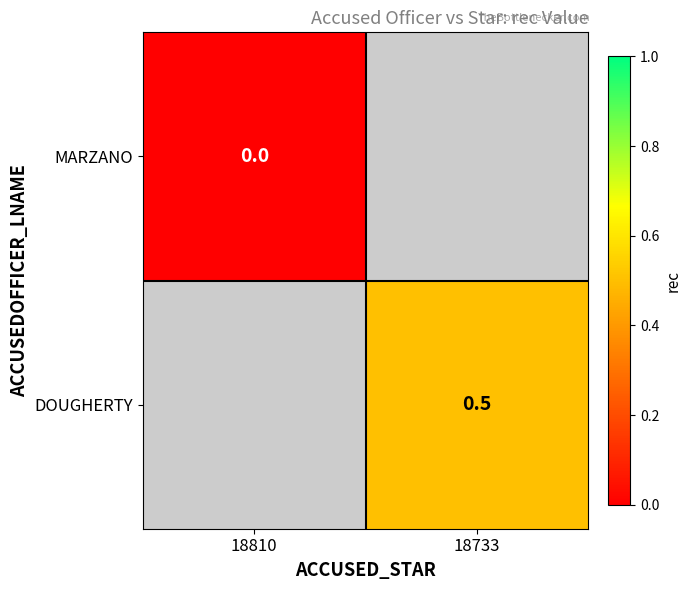

The DOUGHERTY series shows 0.3 at 18733. True or false?

False